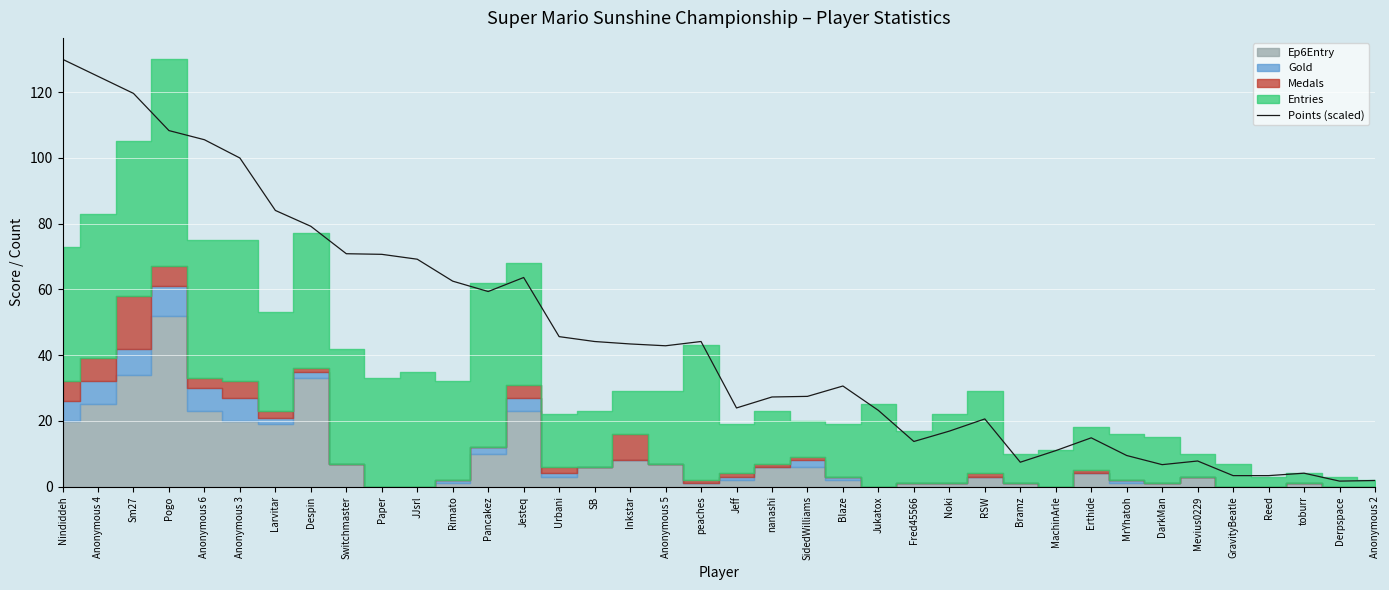

Reading left to right, list all the values displayed in this chart.

Nindiddeh=130.0	Anonymous 4=124.8	Sm27=119.6	Pogo=108.3	Anonymous 6=105.5	Anonymous 3=100.0	Larvitar=84.0	Despin=79.2	Switchmaster=70.8	Paper=70.7	JJsrl=69.2	Rimato=62.5	Pancakez=59.3	Jesteq=63.6	Urbani=45.6	SB=44.1	Inkstar=43.4	Anonymous 5=42.8	peaches=44.1	Jeff=23.9	nanashi=27.3	SidedWilliams=27.4	Blaze=30.6	Jukatox=23.2	Fred45566=13.7	Noki=16.9	RSW=20.6	Bramz=7.4	MachinArle=10.9	Erthide=14.8	MrYhatoh=9.5	DarkMan=6.7	Mevius0229=7.8	GravityBeatle=3.3	Reed=3.3	toburr=4.1	Derpspace=1.7	Anonymous 2=1.9